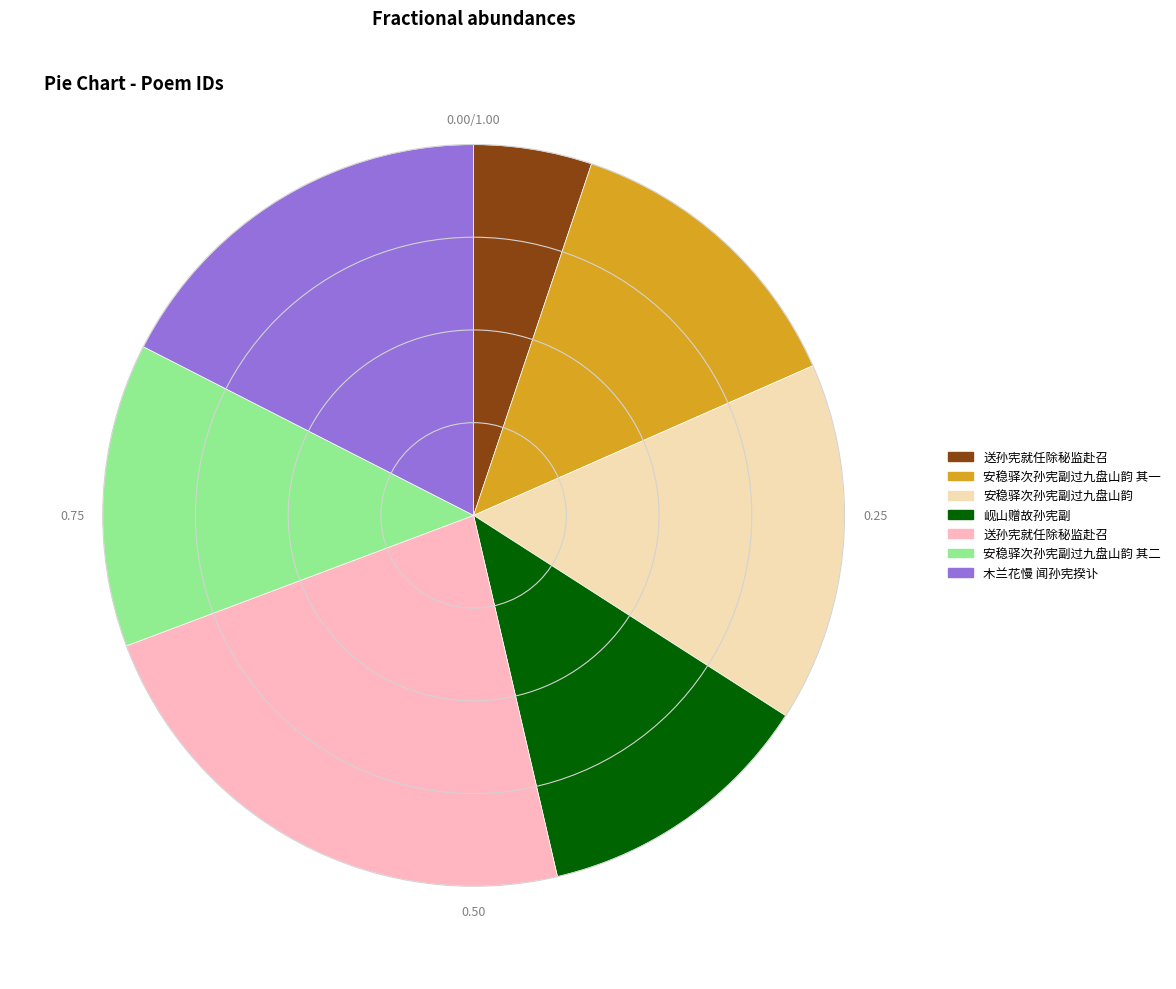

Does any single category account for the majority?

No